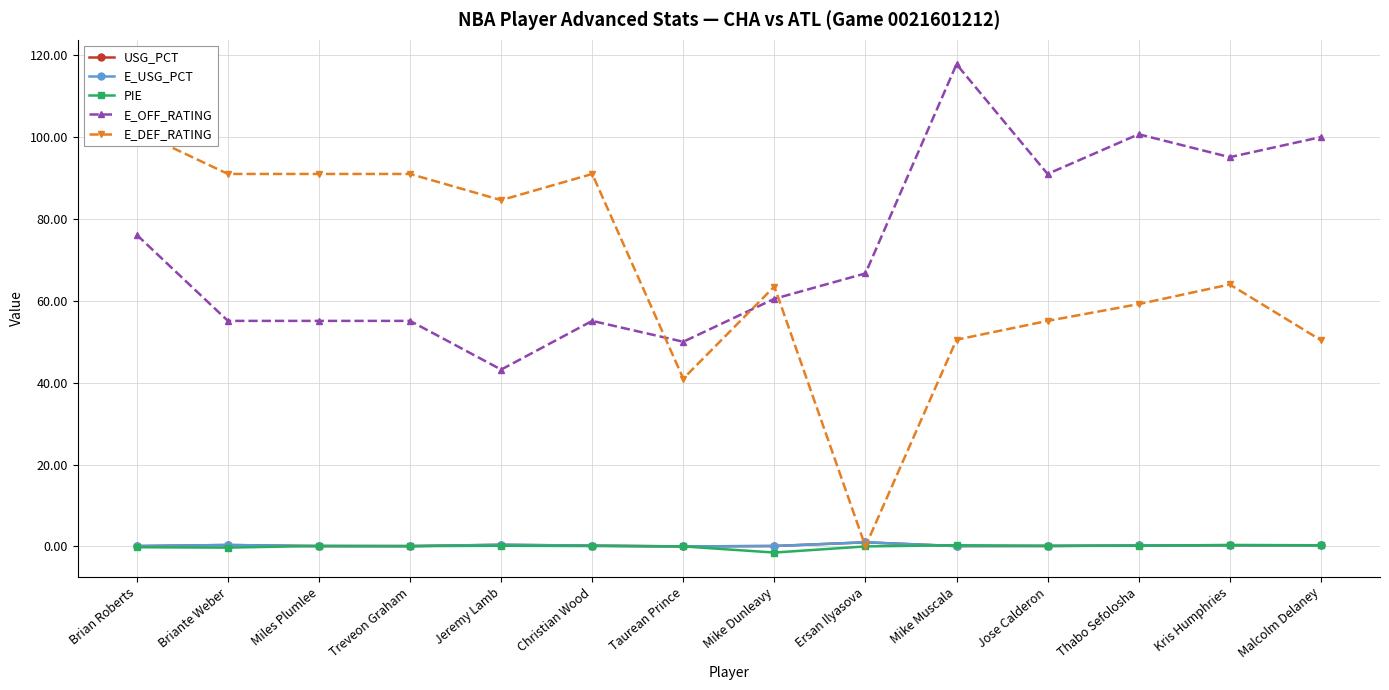

Is the value of E_OFF_RATING at Jeremy Lamb greater than the value of PIE at Miles Plumlee?

Yes